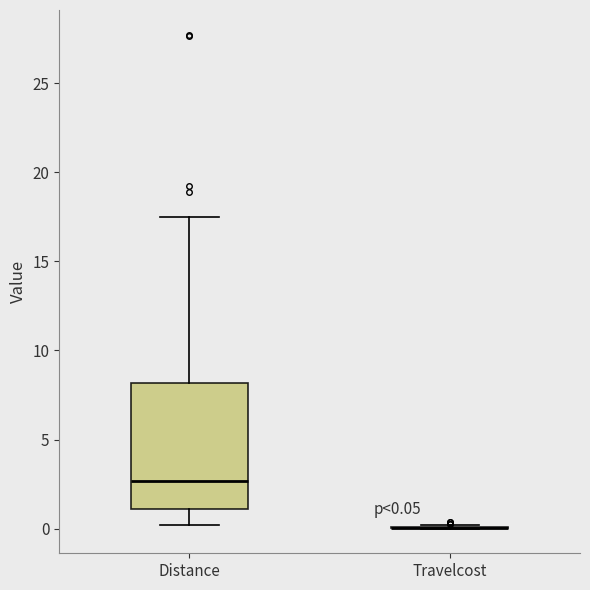

Which box is the tallest, from its lower edge to its upper edge?

Distance